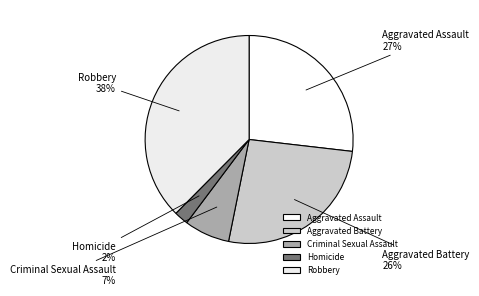

Does any single category account for the majority?

No